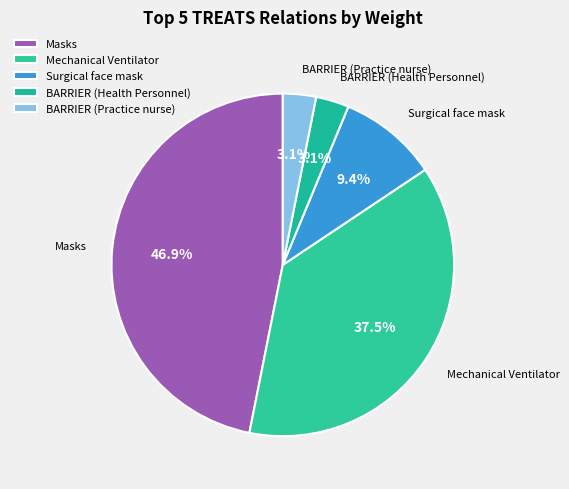

What percentage is NOT represented by BARRIER (Health Personnel)?

96.9%